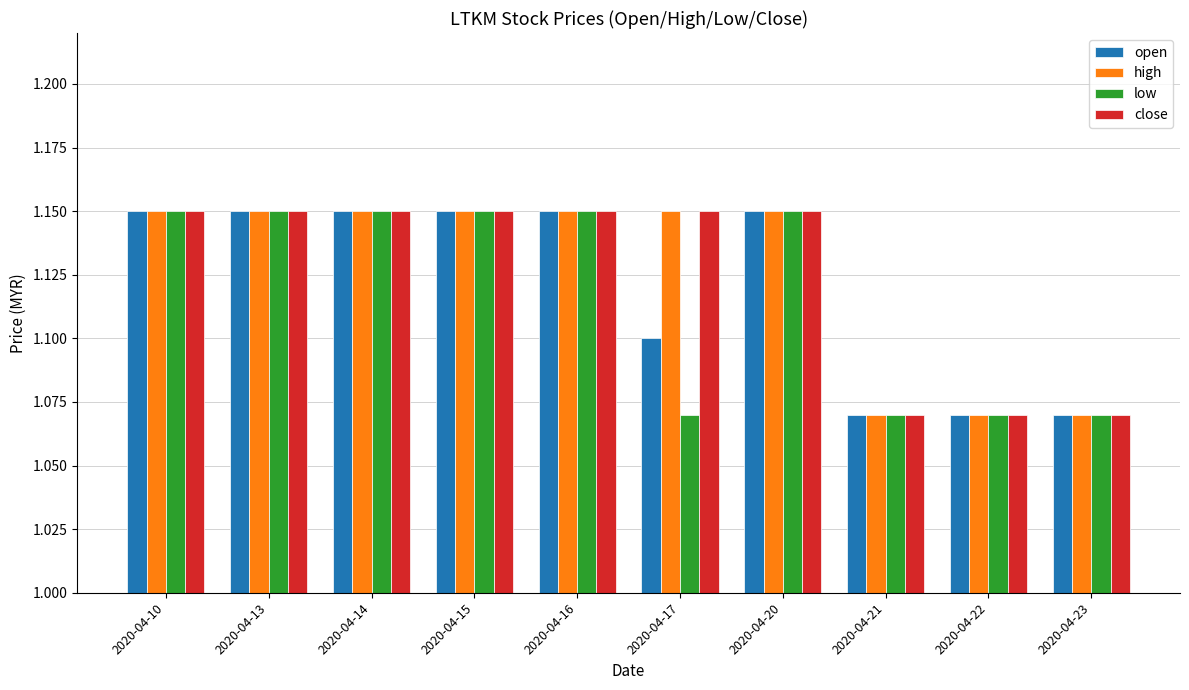

What is the sum of the close values at 2020-04-15 and 2020-04-17?

2.3